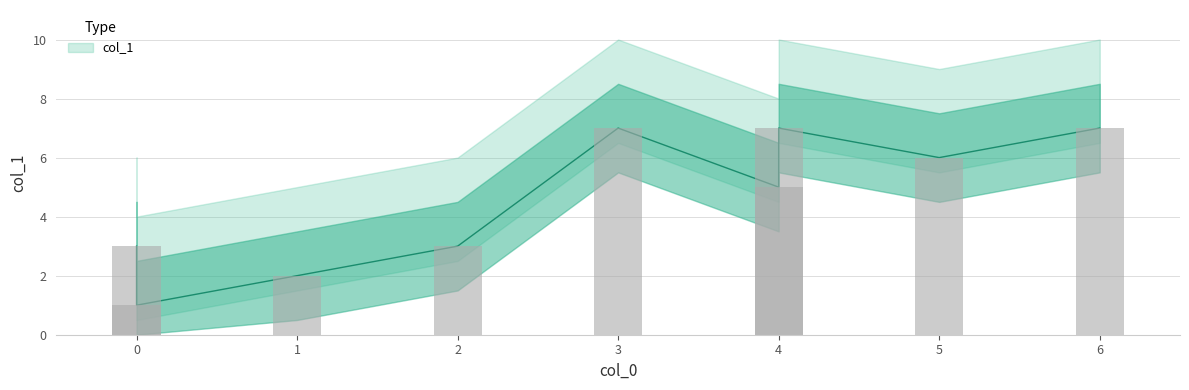

Reading right to left, list all the values displayed in this chart.

6=7	5=6	0=3	4=7	0=1	3=7	4=5	1=2	2=3